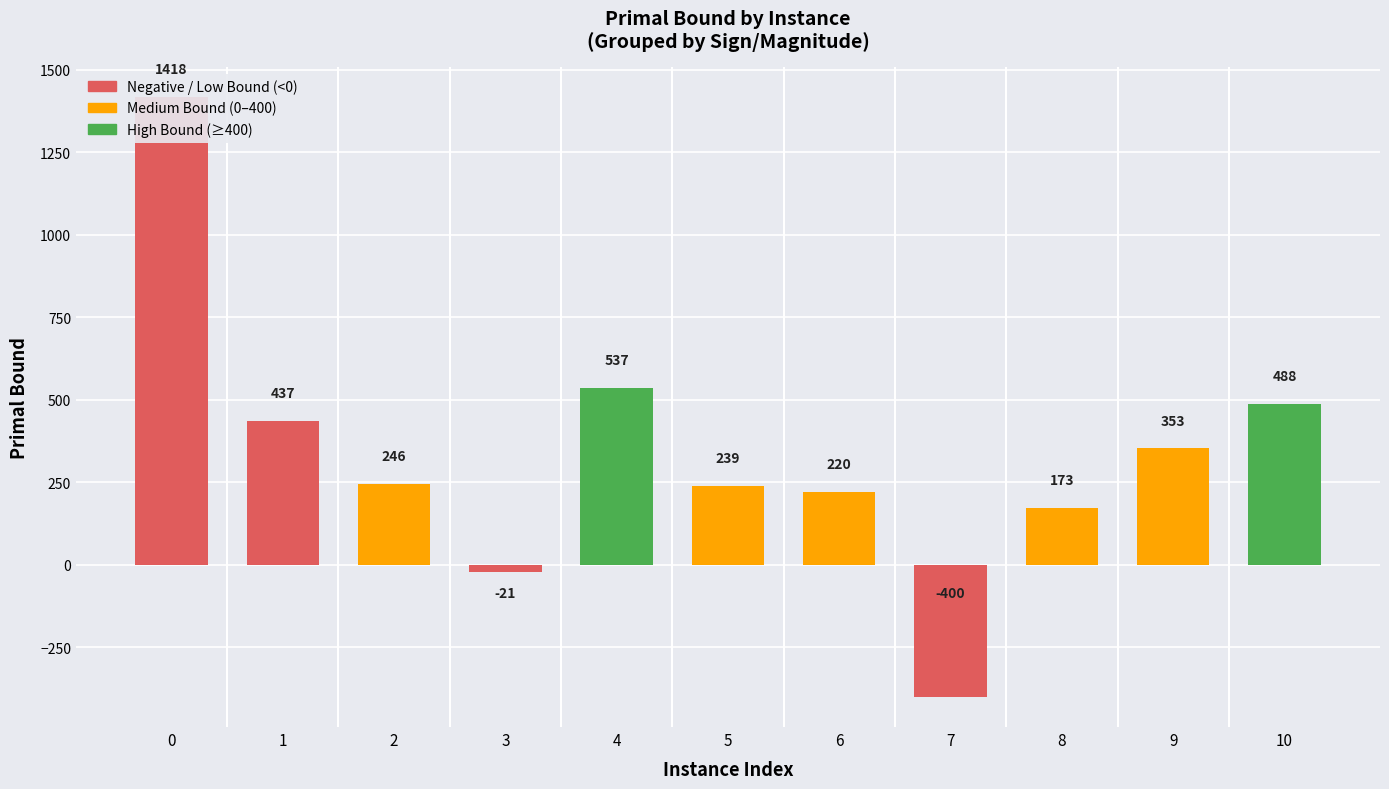

What is the minimum value shown in the chart?

-400